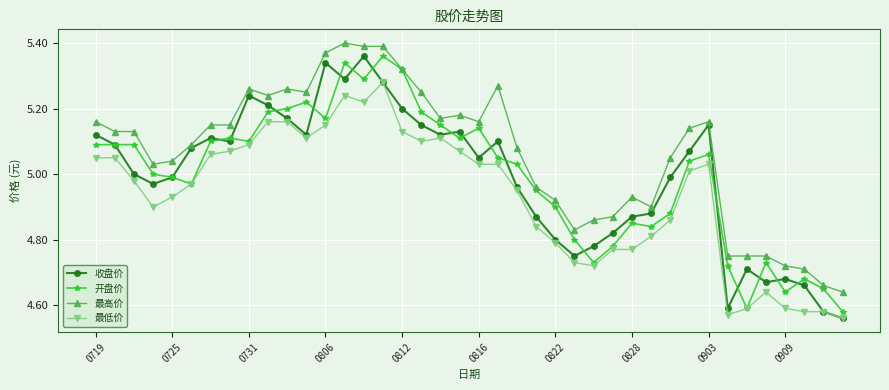

Which series has the largest total across all categories?

最高价